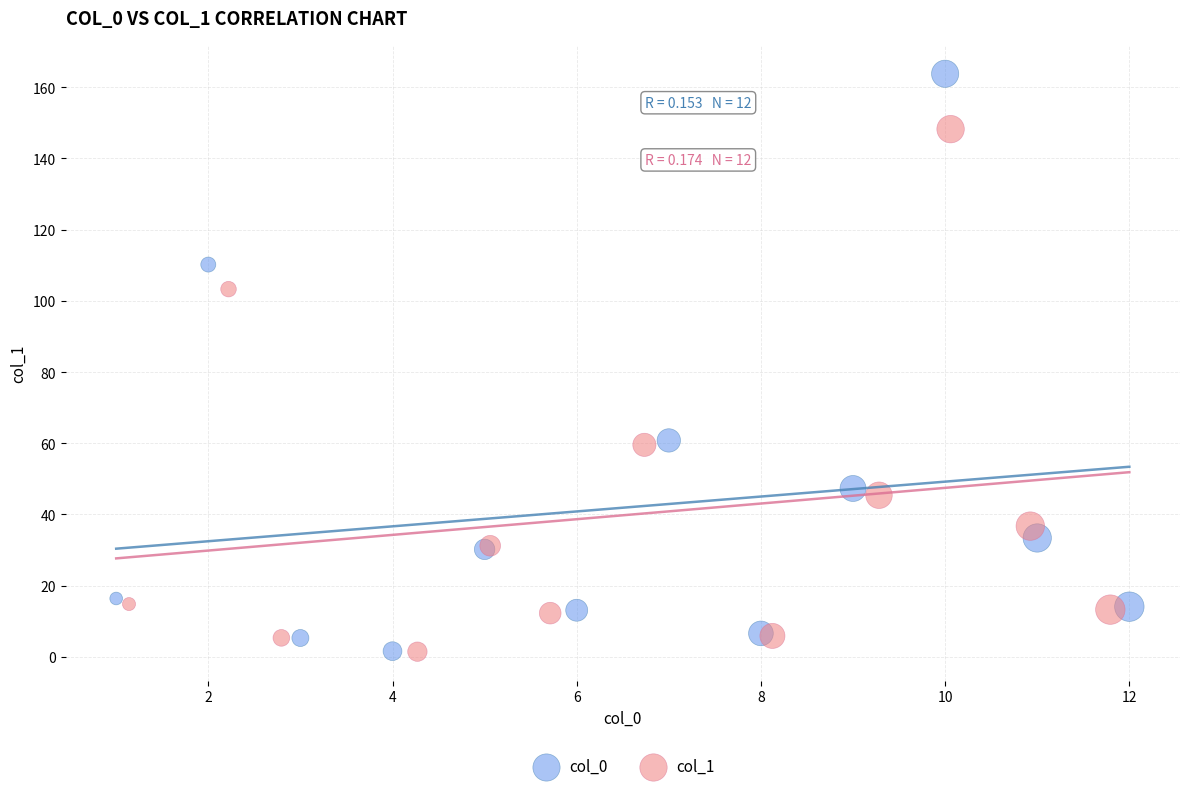

Which series reaches the maximum Y coordinate?

col_0